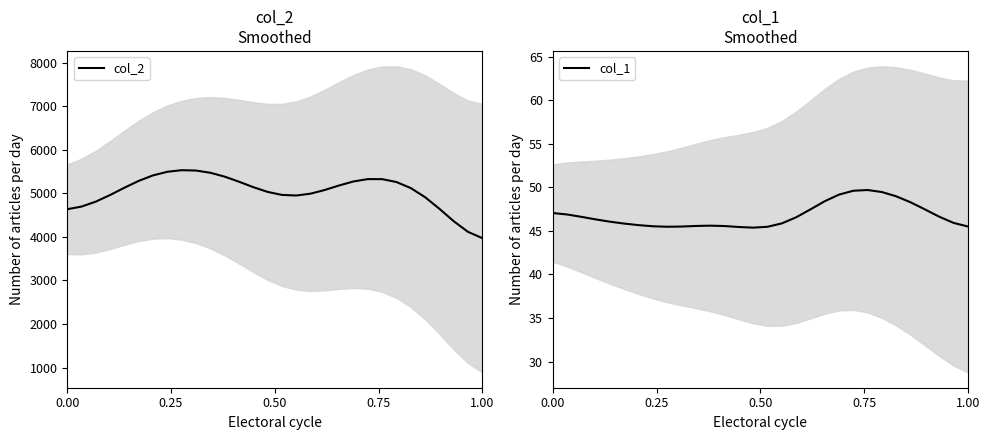

True or false: col_2 has a value of 2125.7 at 0.00.

False